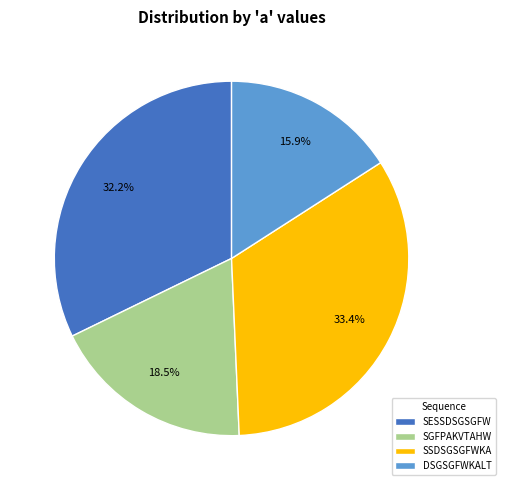

How many slices are in this pie chart?

4